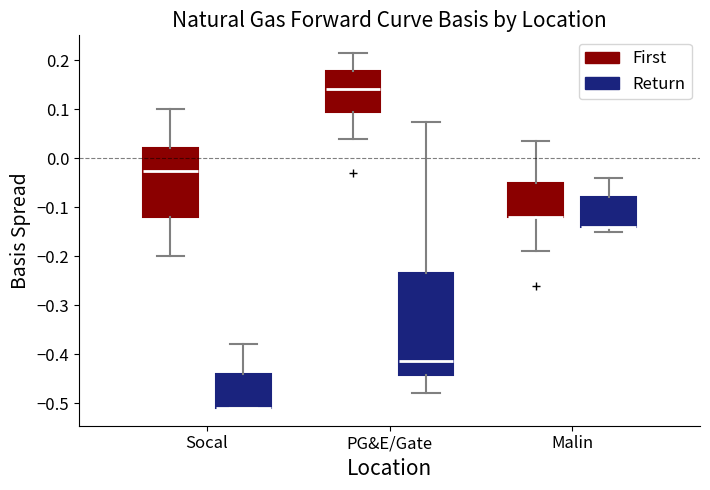

Which box is the tallest, from its lower edge to its upper edge?

PG&E/Gate (Return)